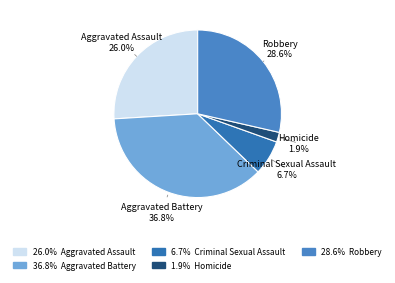

What portion of the pie excludes Robbery?

71.4%